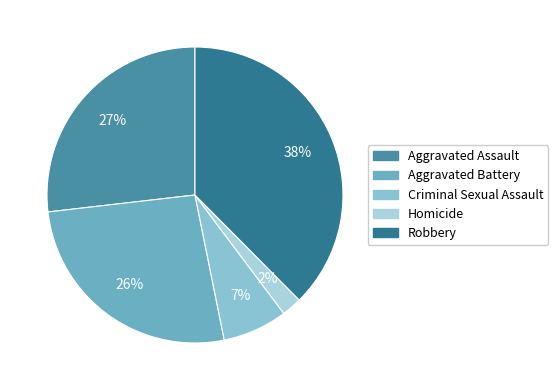

Does Homicide represent more than half of the total?

No